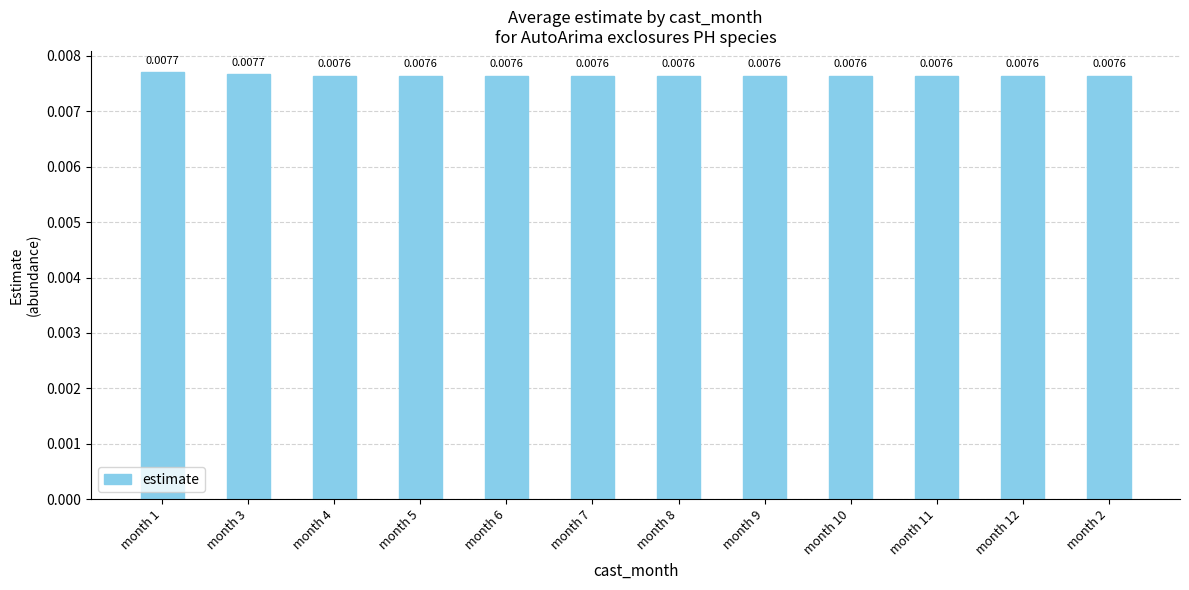

Which has a higher value, month 5 or month 3?

month 3